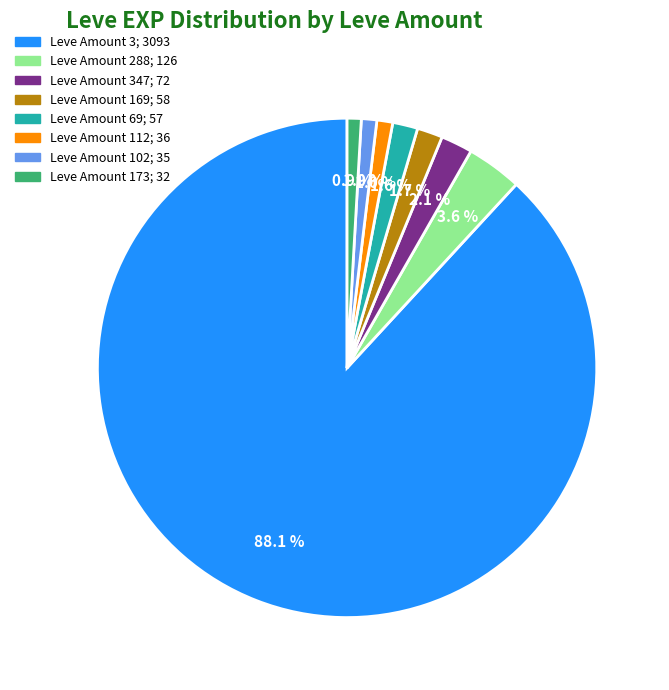

Is there a majority slice in this chart?

Yes